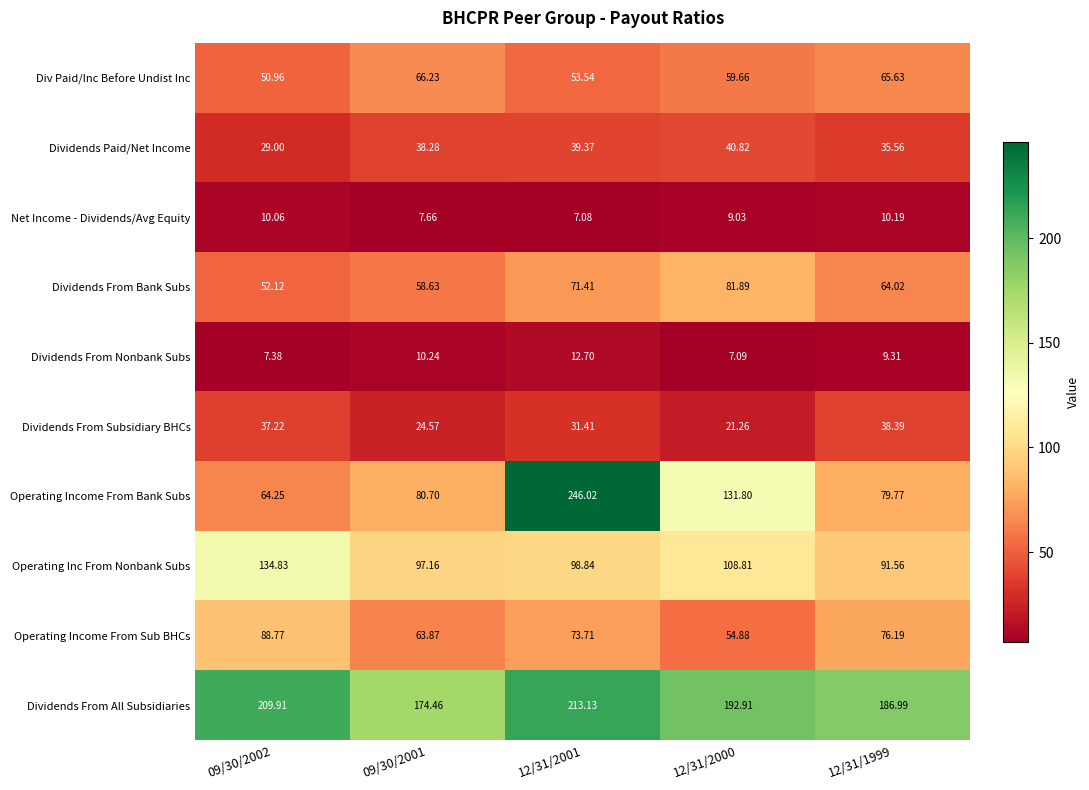

Which series has the largest total across all categories?

Dividends From All Subsidiaries